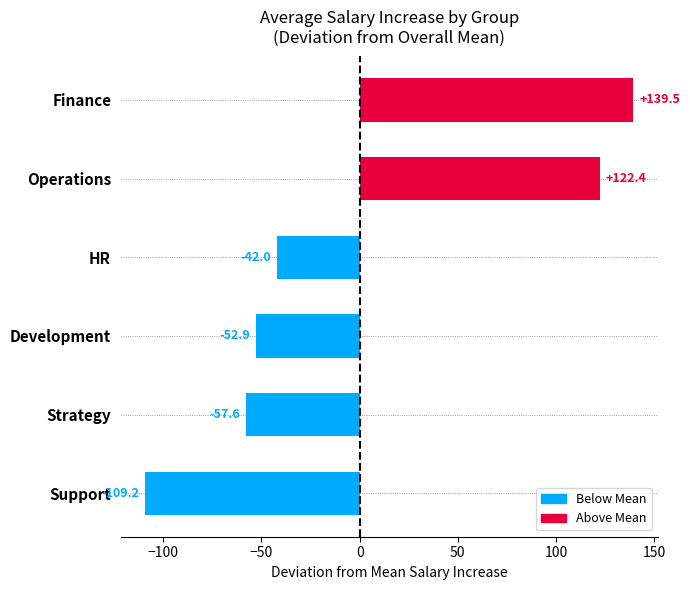

Reading top to bottom, transcribe all the data shown in this chart.

139.5	122.4	-42.0	-52.9	-57.6	-109.2